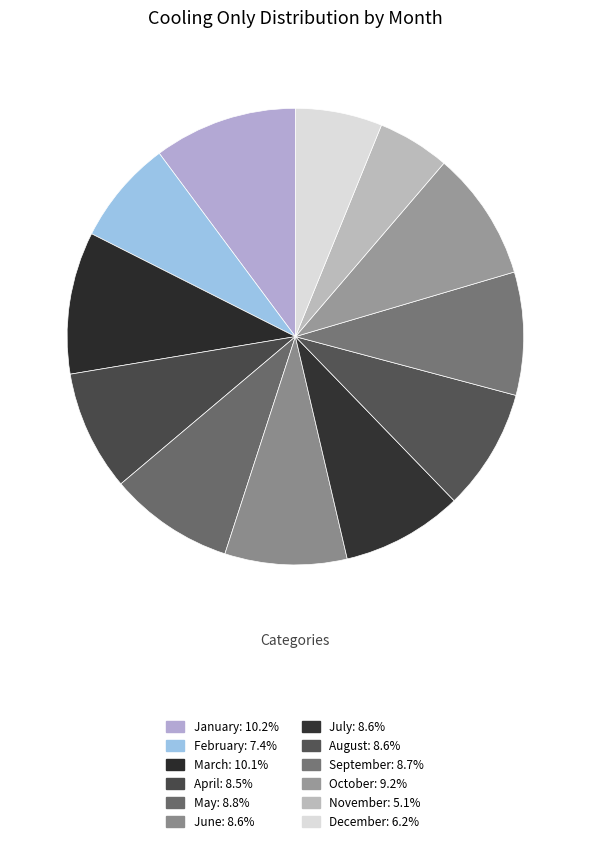

How many segments does this pie chart have?

12